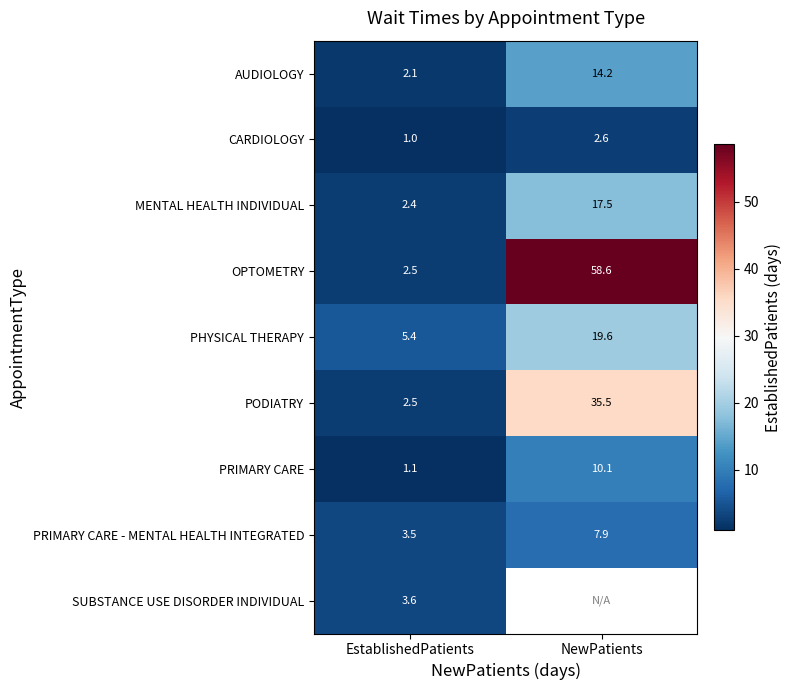

List the labels in order of PHYSICAL THERAPY value, largest first.

NewPatients, EstablishedPatients